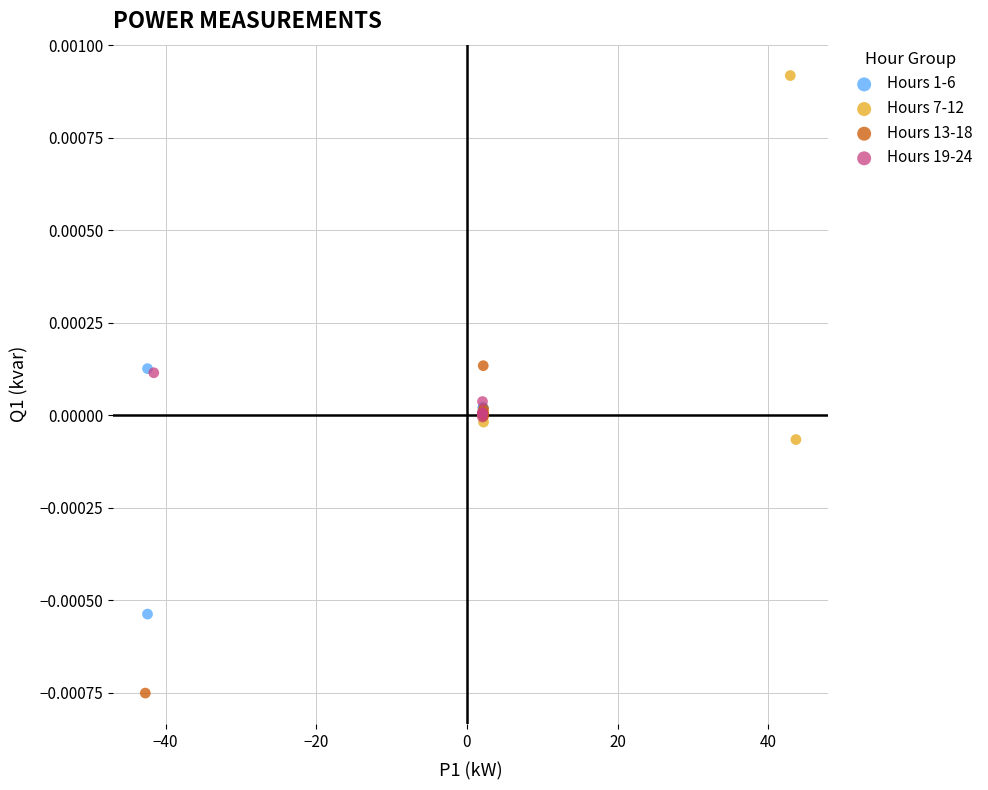

Which series reaches the minimum Y coordinate?

Hours 13-18